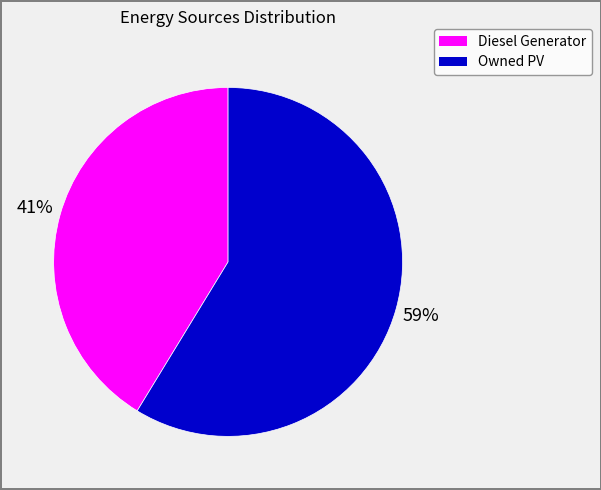

To the nearest percent, what is the average slice percentage?

50%